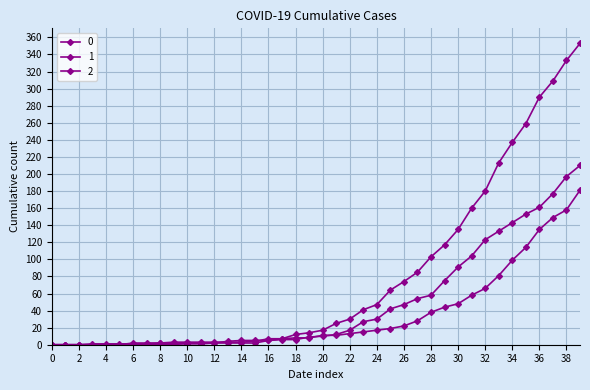

How many values in the 2 series are below 10?

20